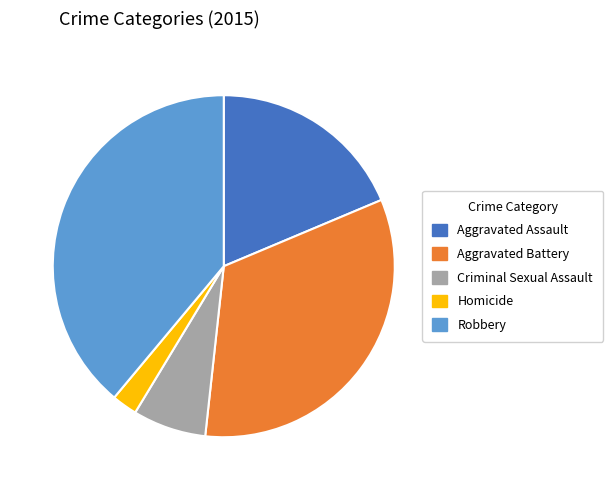

How many slices are in this pie chart?

5